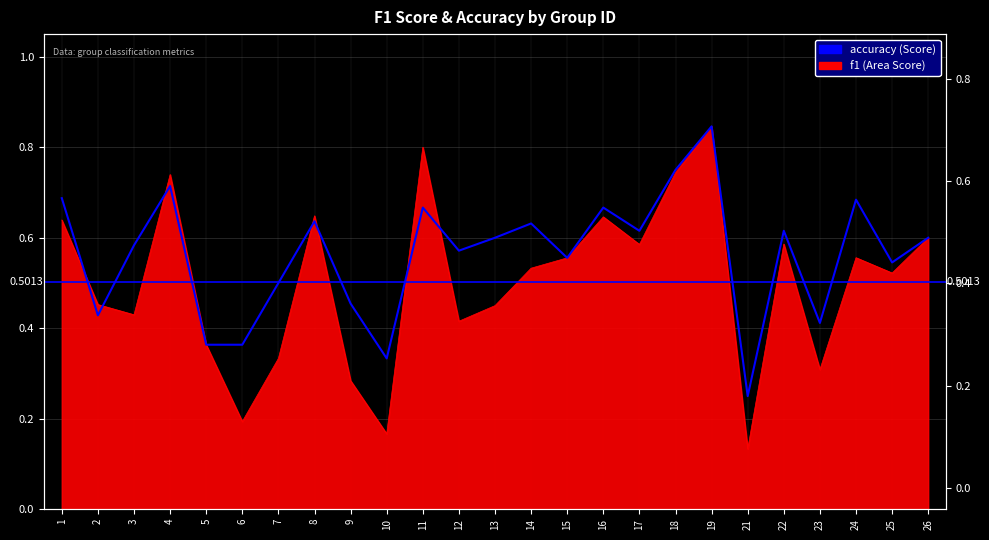

True or false: the data has more than 1 interior local peaks.

True